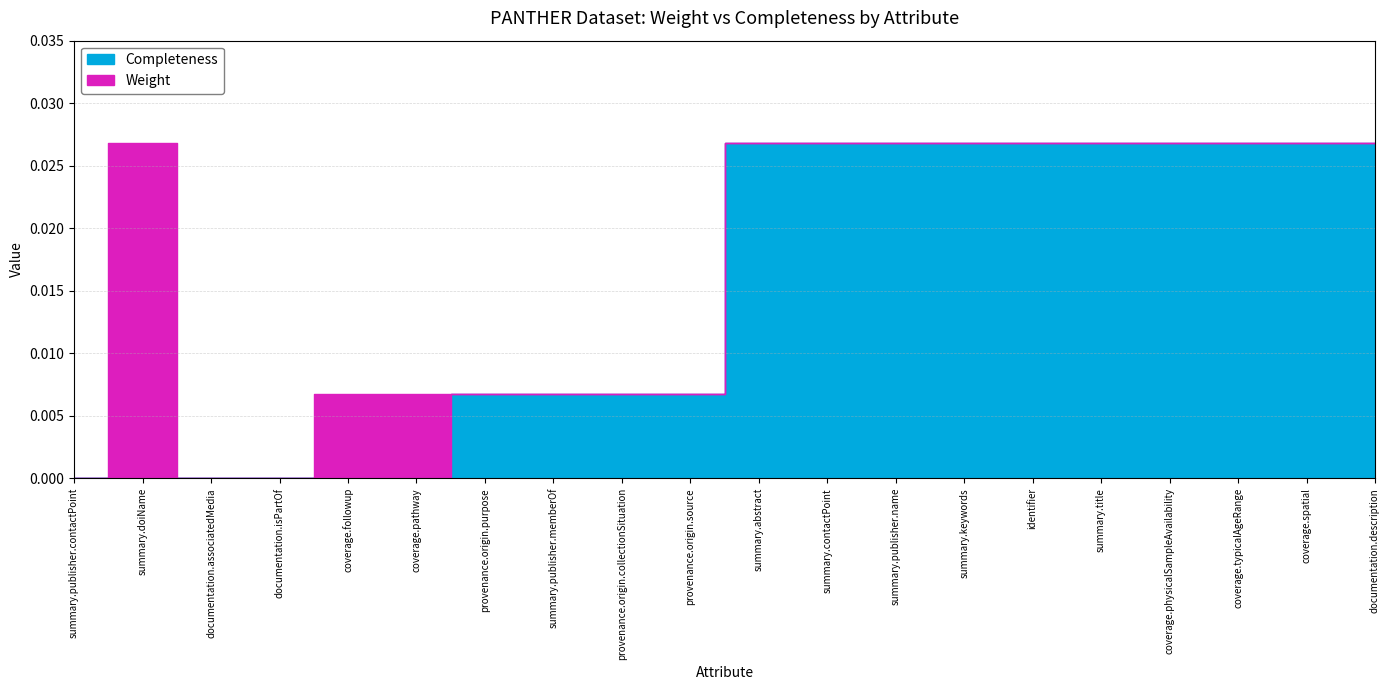

The value of Completeness at summary.keywords is 0.0. True or false?

False